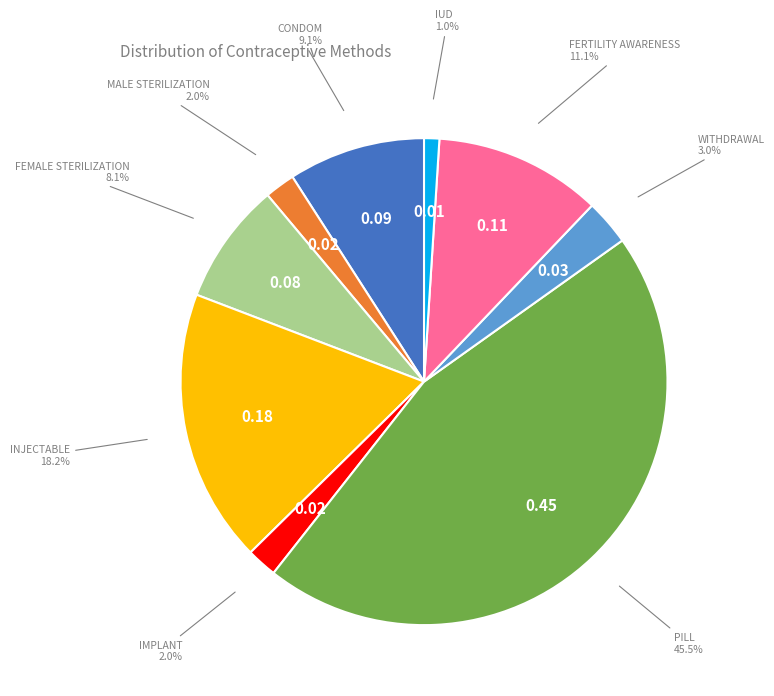

How many slices are in this pie chart?

9